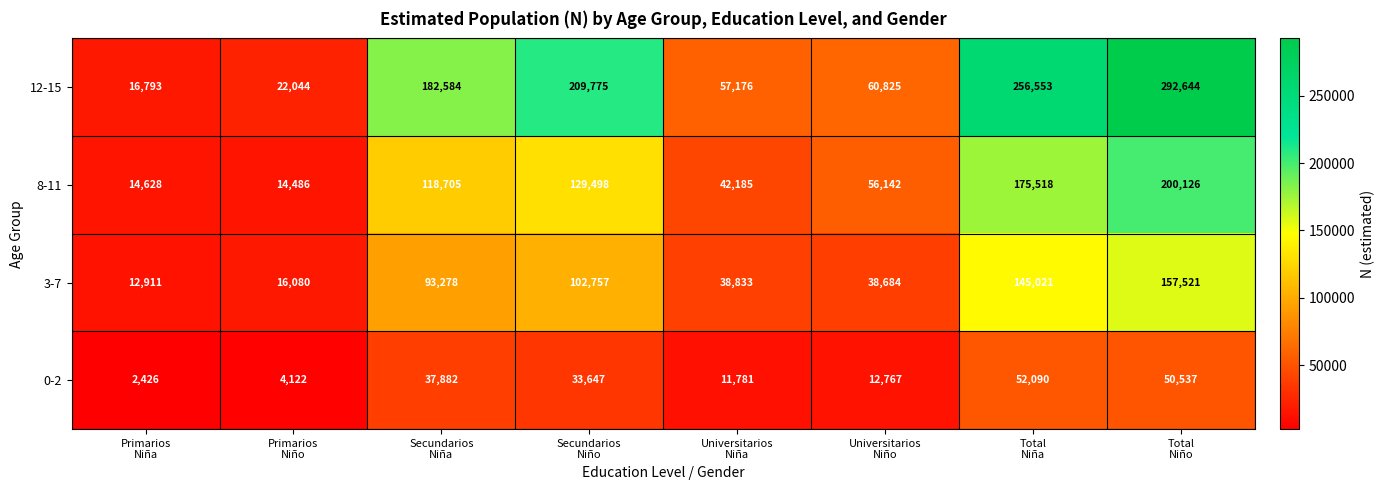

What is the average value of the 12-15 series?

137299